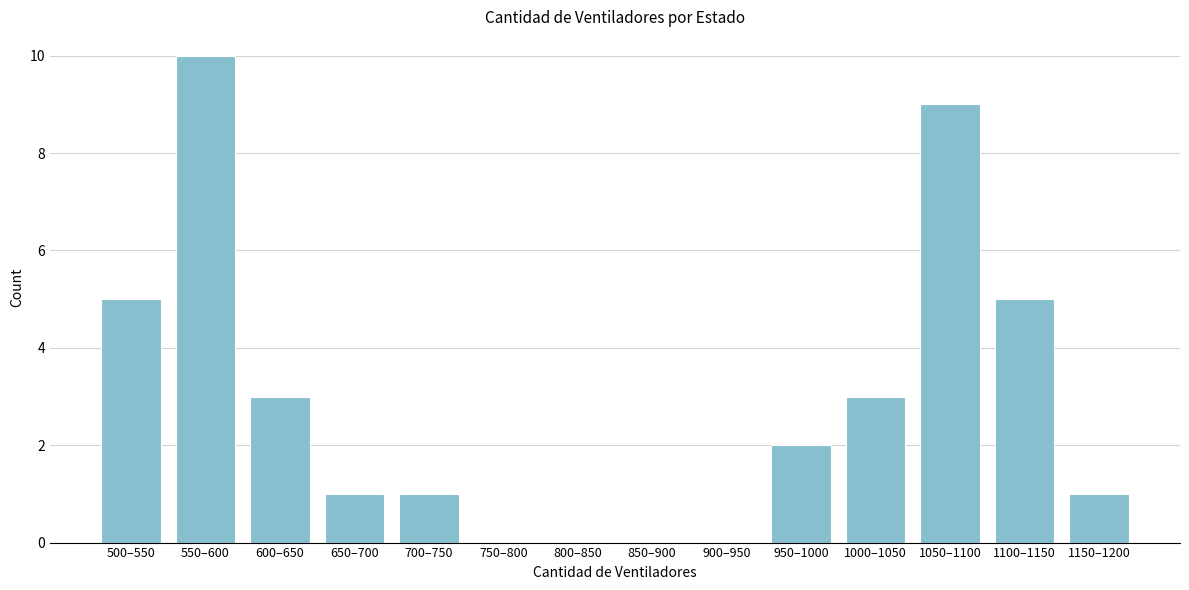

Reading left to right, list all the values displayed in this chart.

500–550=5	550–600=10	600–650=3	650–700=1	700–750=1	750–800=0	800–850=0	850–900=0	900–950=0	950–1000=2	1000–1050=3	1050–1100=9	1100–1150=5	1150–1200=1